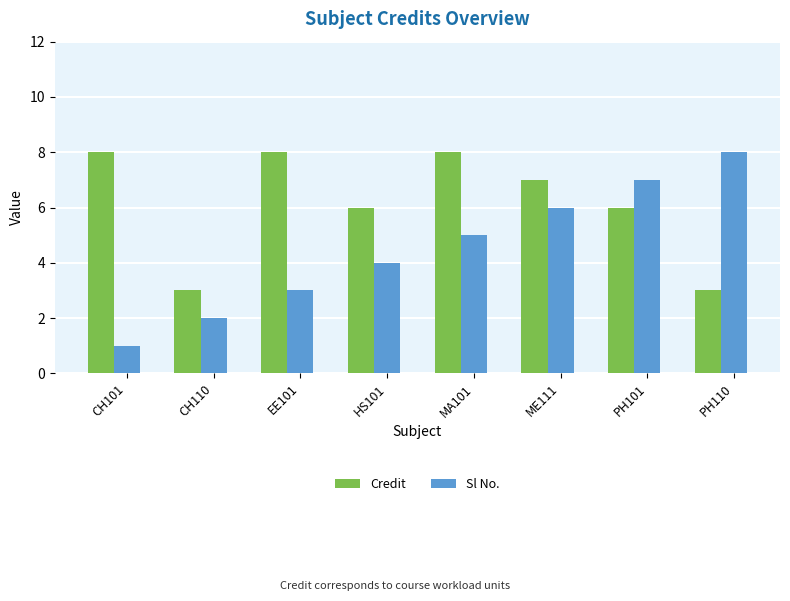

How many categories are shown in the chart?

8